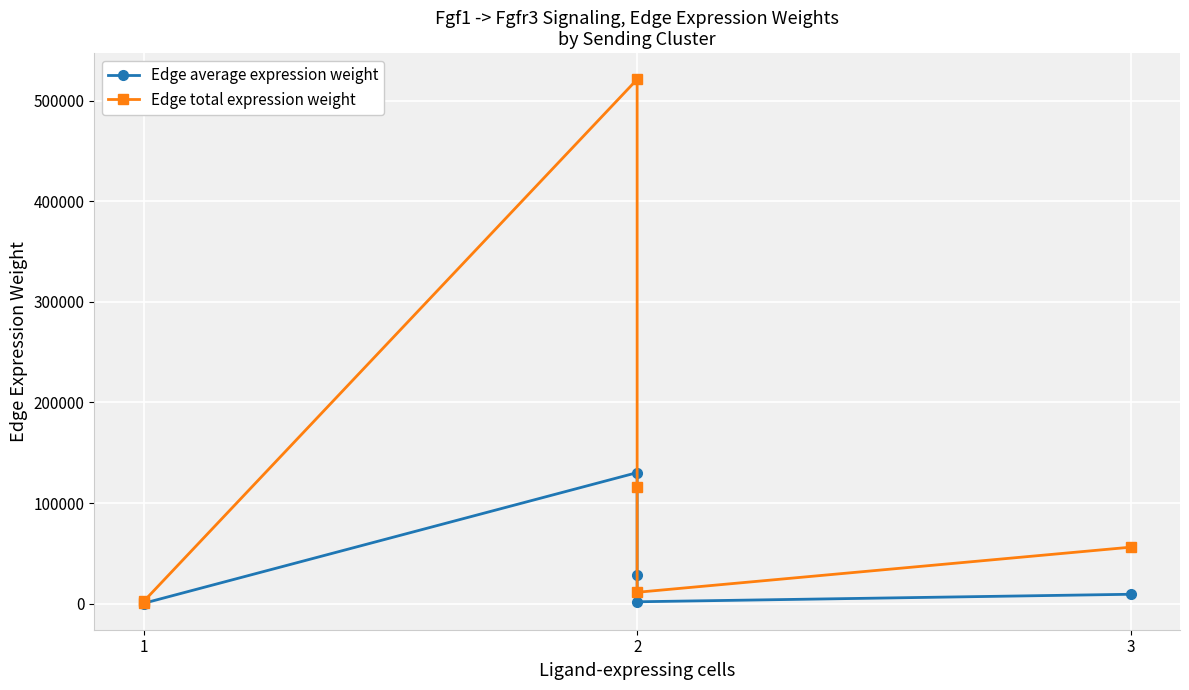

Which has a higher value, 2 or 1?

2